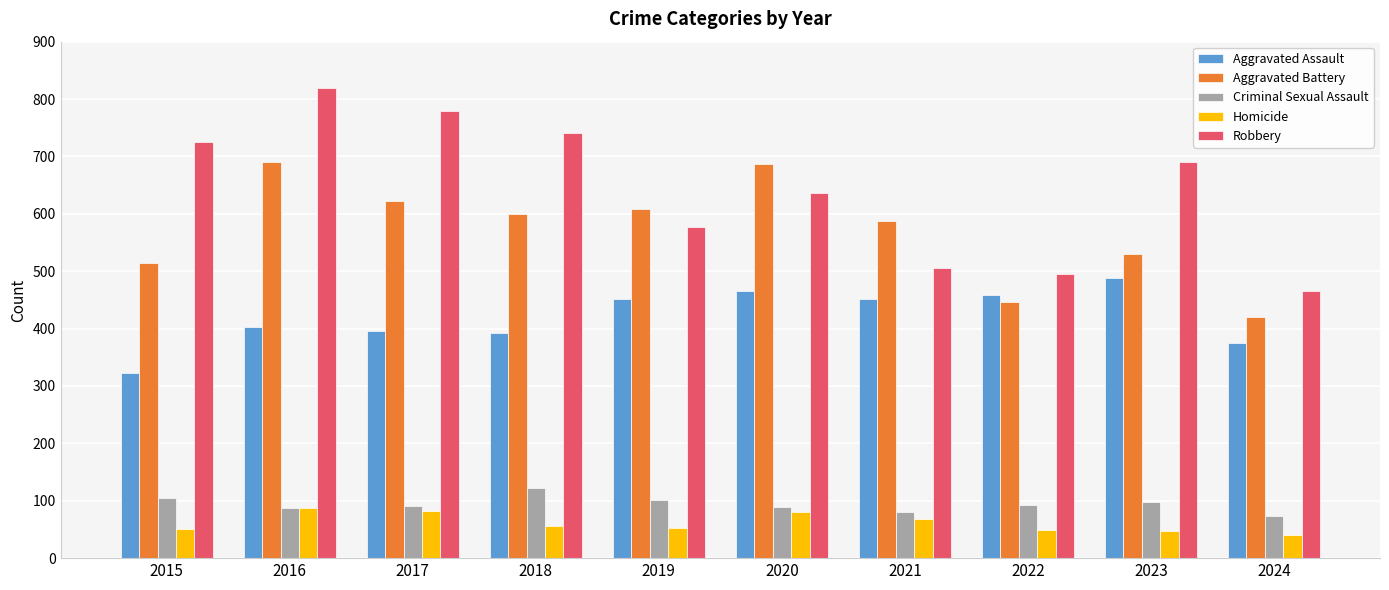

Which series has the largest total across all categories?

Robbery